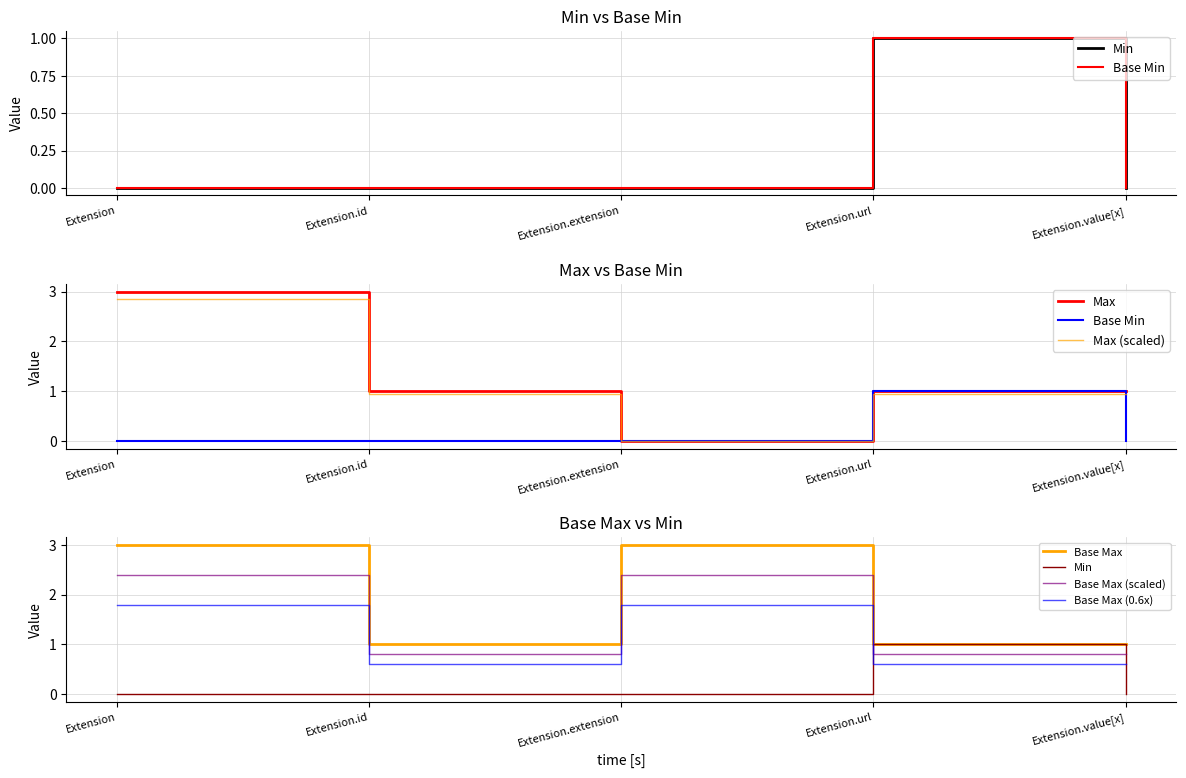

What is the label of the 3rd point from the left?

Extension.extension